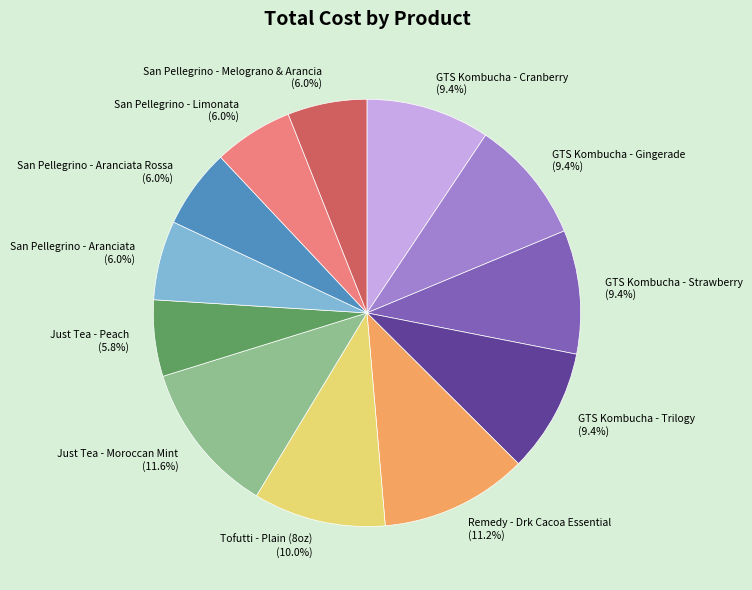

Is the sum of GTS Kombucha - Cranberry and San Pellegrino - Aranciata Rossa greater than half?

No